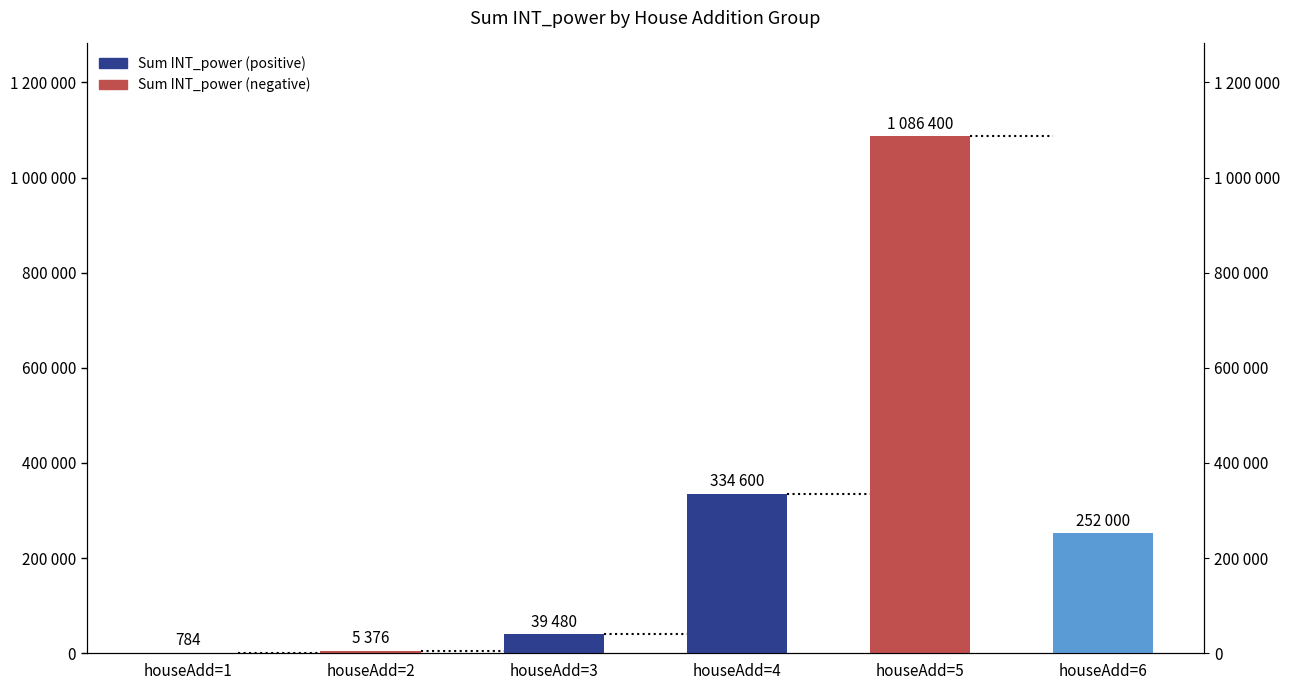

Approximately how many times larger is the value at houseAdd=2 compared to houseAdd=3?

0.1